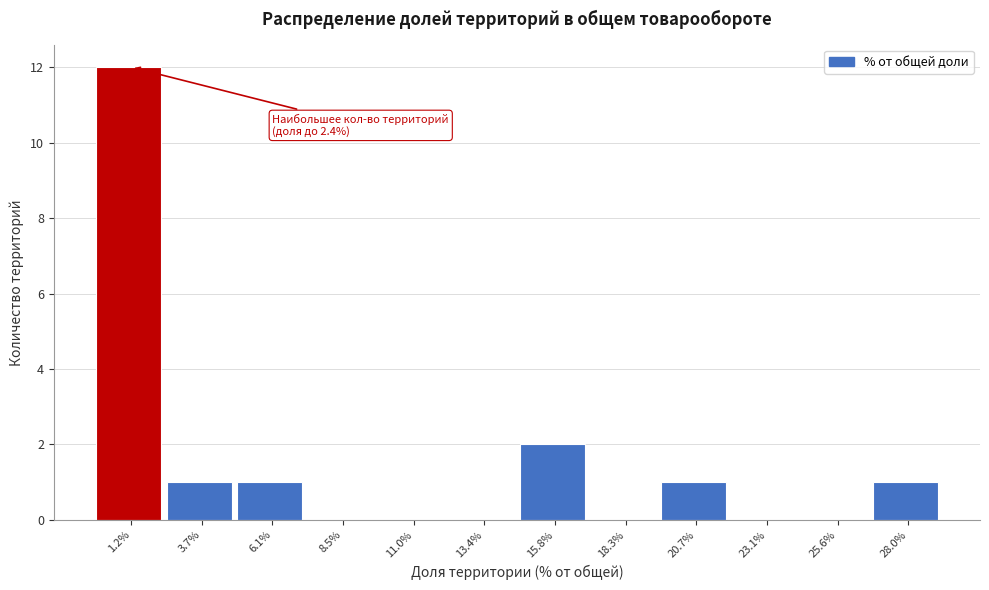

Reading left to right, extract all data points from this chart.

1.2%=12	3.7%=1	6.1%=1	8.5%=0	11.0%=0	13.4%=0	15.8%=2	18.3%=0	20.7%=1	23.1%=0	25.6%=0	28.0%=1